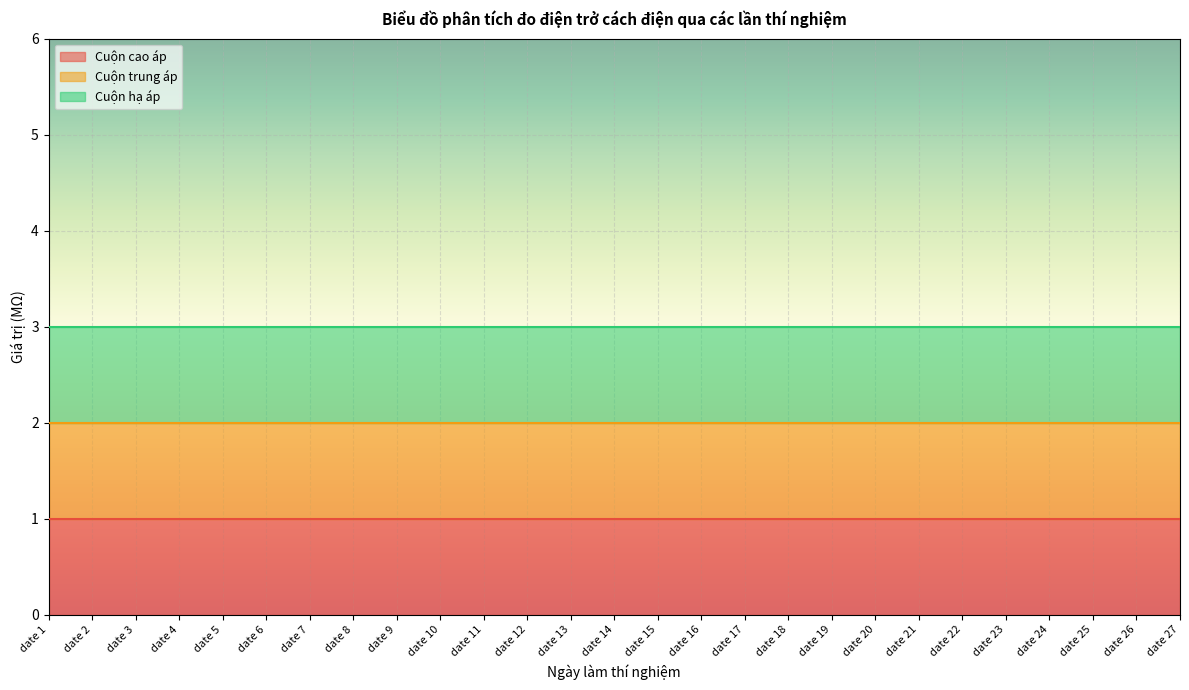

What is the approximate value of Cuộn hạ áp at date 13?

3